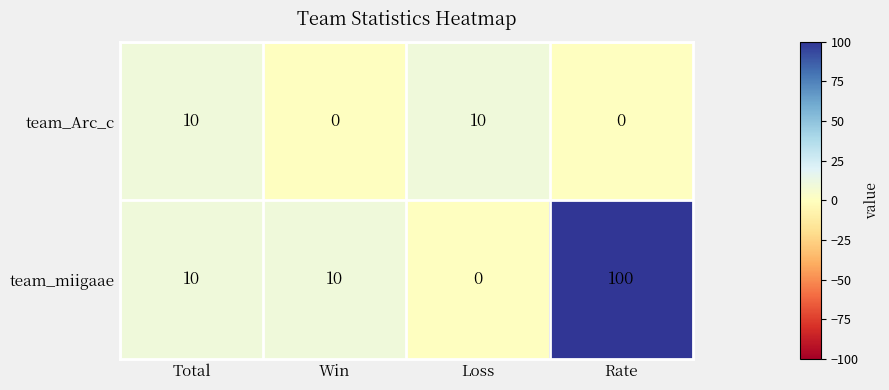

What is the maximum value shown in the chart?

100